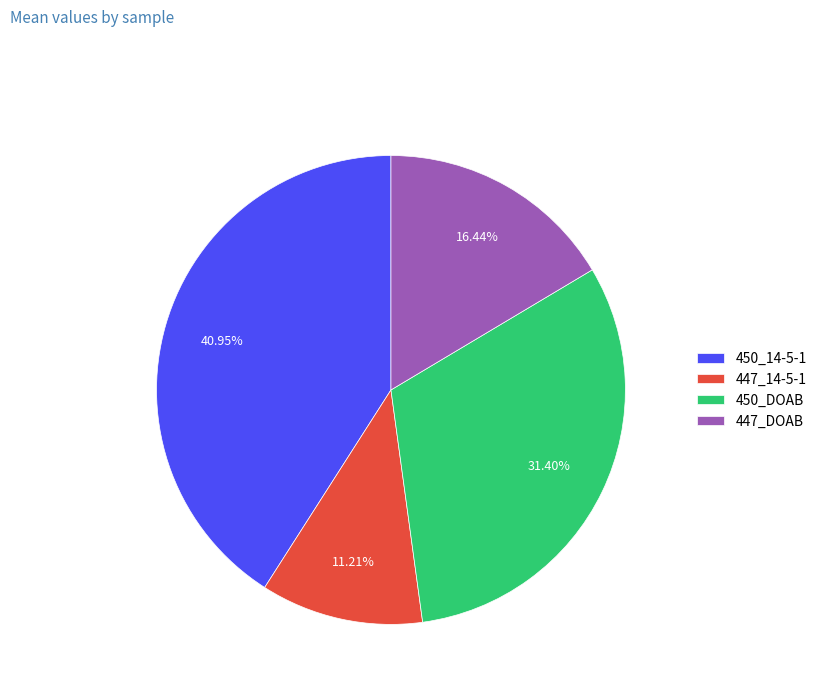

To the nearest percent, what portion does 450_DOAB represent?

31%